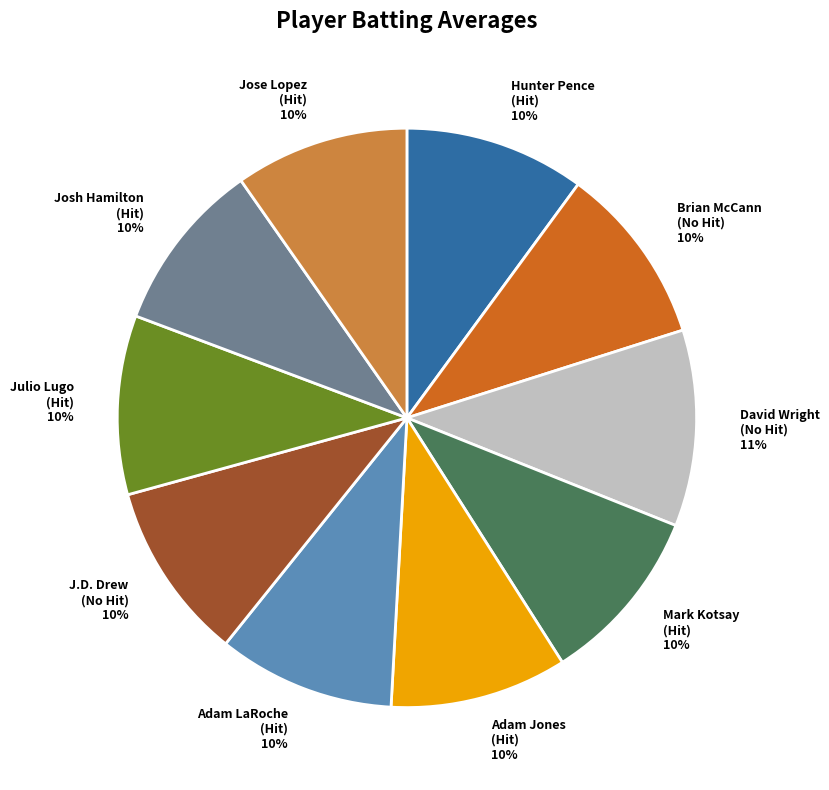

To the nearest percent, what is the average slice percentage?

10%